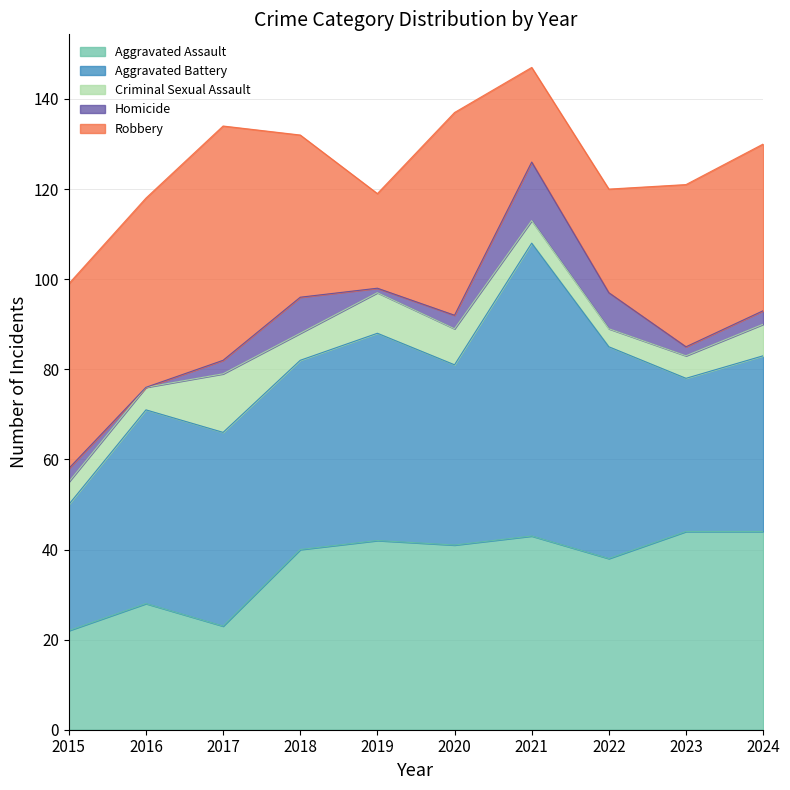

Rank the series by their maximum value, from highest to lowest.

Aggravated Battery, Robbery, Aggravated Assault, Criminal Sexual Assault, Homicide